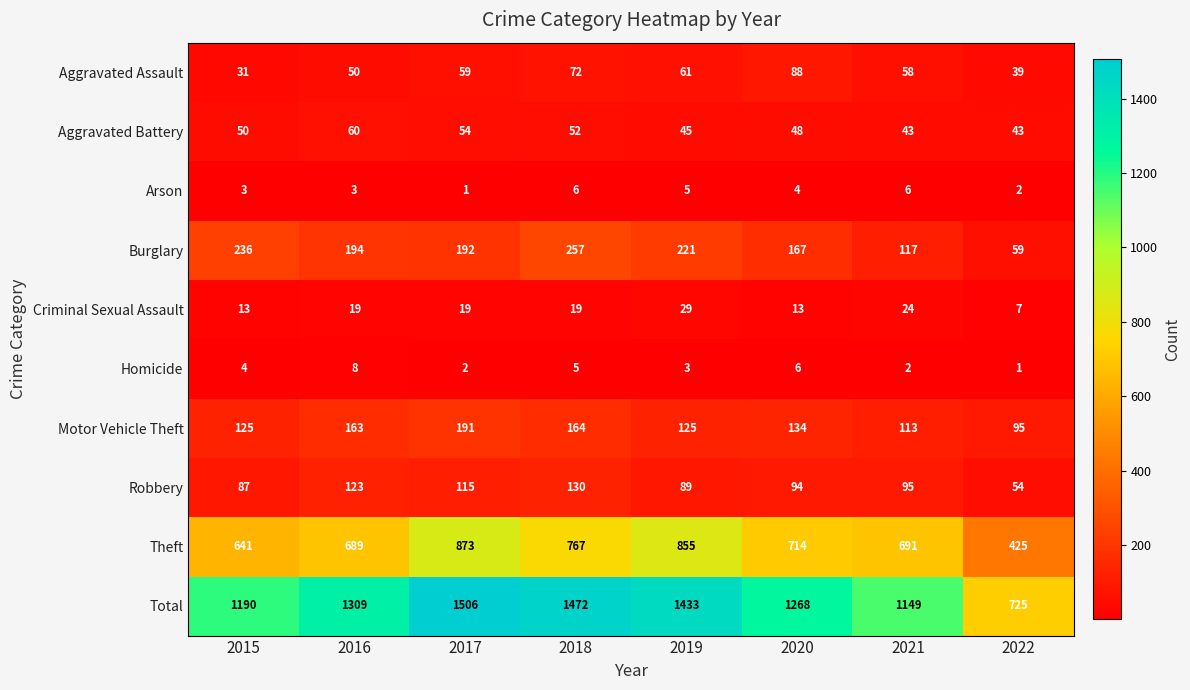

The Total series shows 568 at 2021. True or false?

False